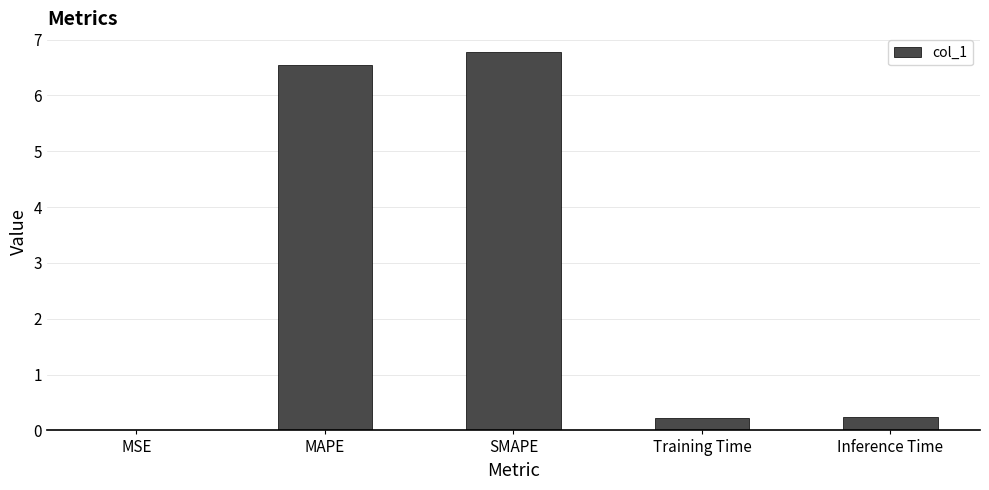

The chart shows a value of 1.8 at MAPE. True or false?

False